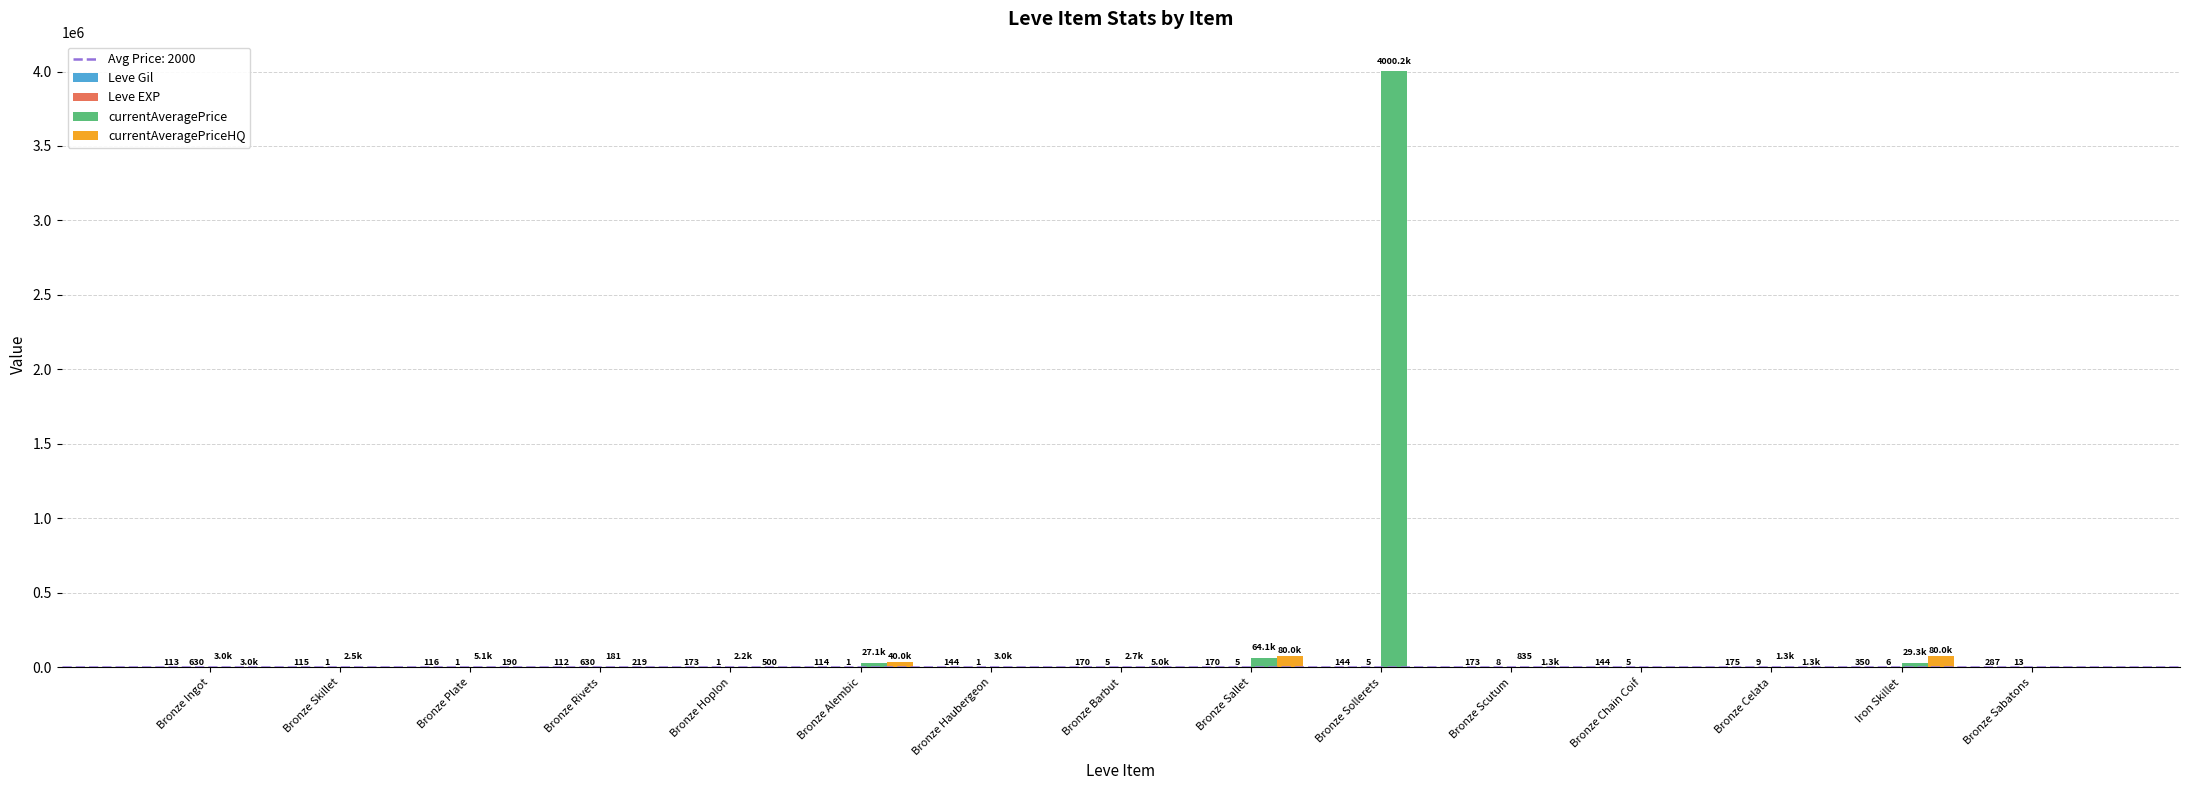

Which label corresponds to the largest value in the chart?

Bronze Sollerets